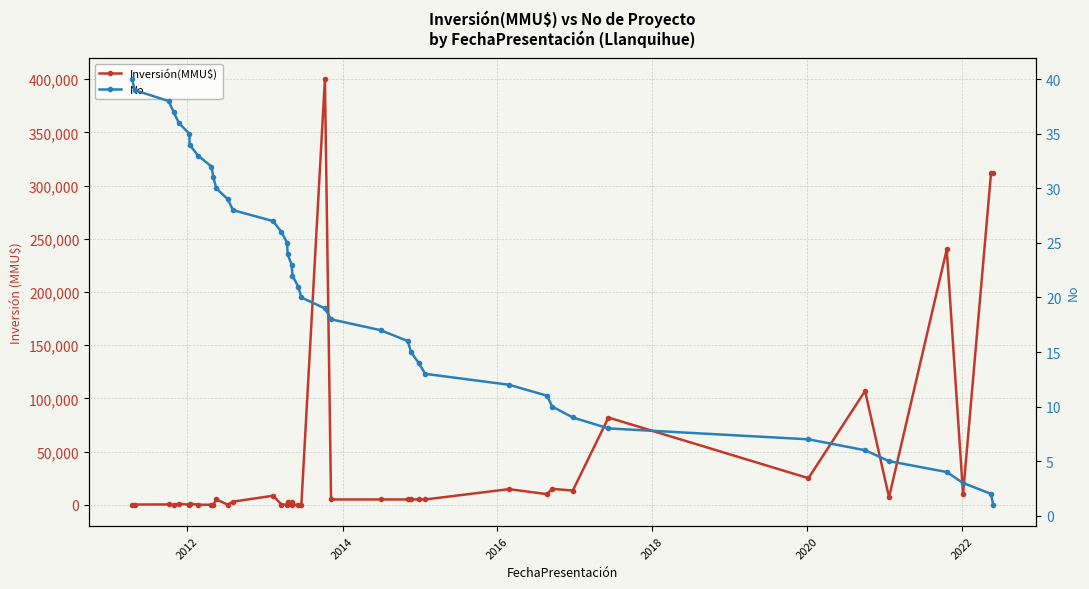

Is it true that No equals 8 at 28?

False